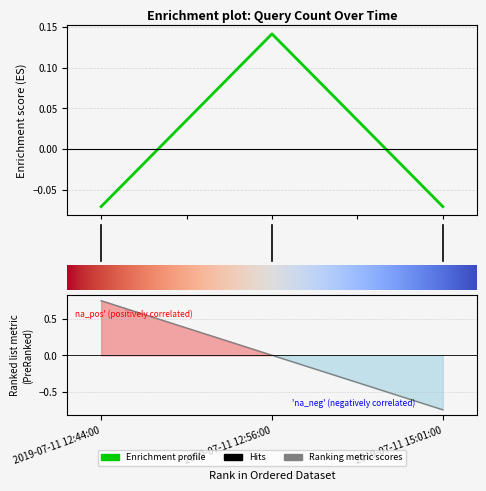

How many negative values are there?

2